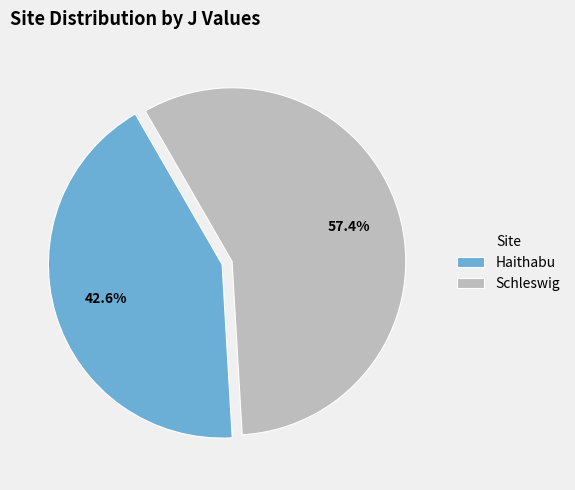

Approximately how many times larger is the value at Haithabu compared to Schleswig?

0.7